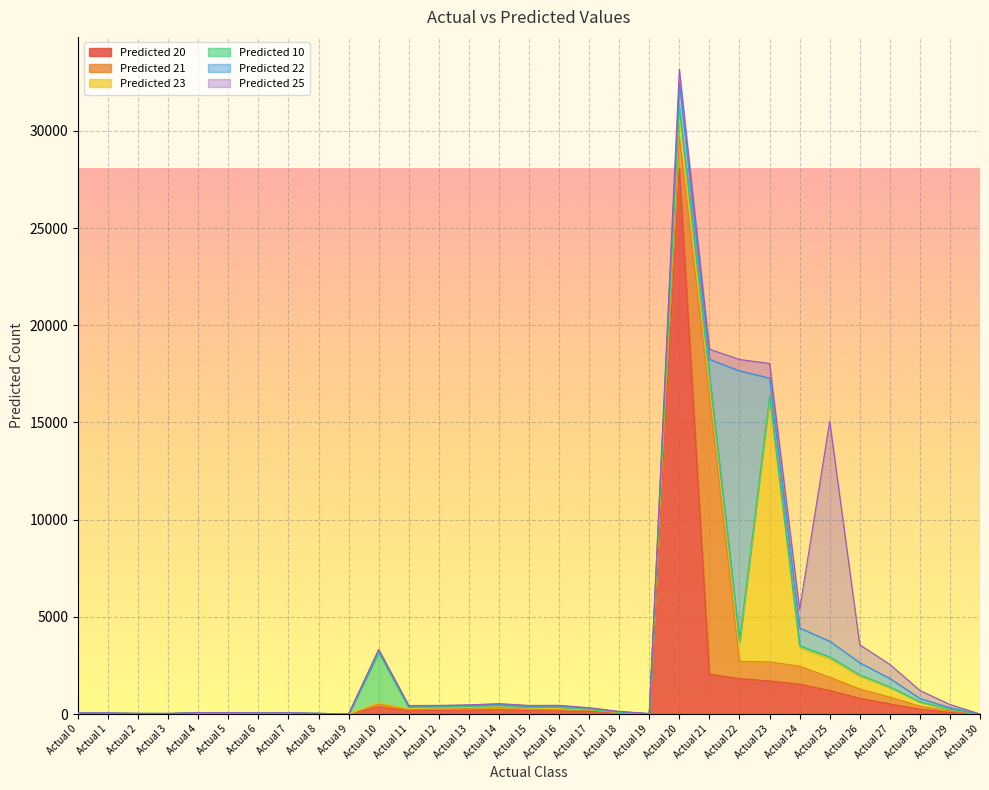

True or false: Predicted 20 has a value of 34 at Actual 29.

False